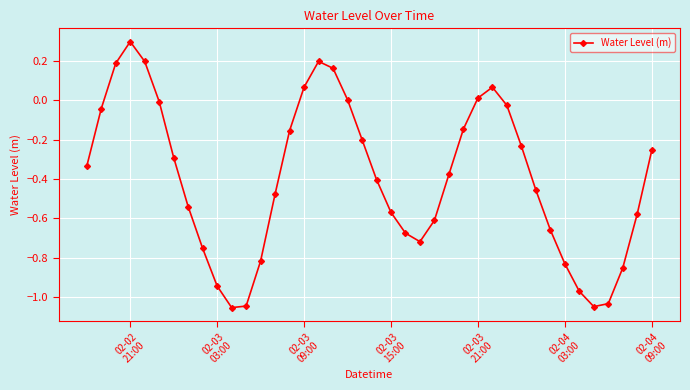

What is the greatest value displayed?

0.3